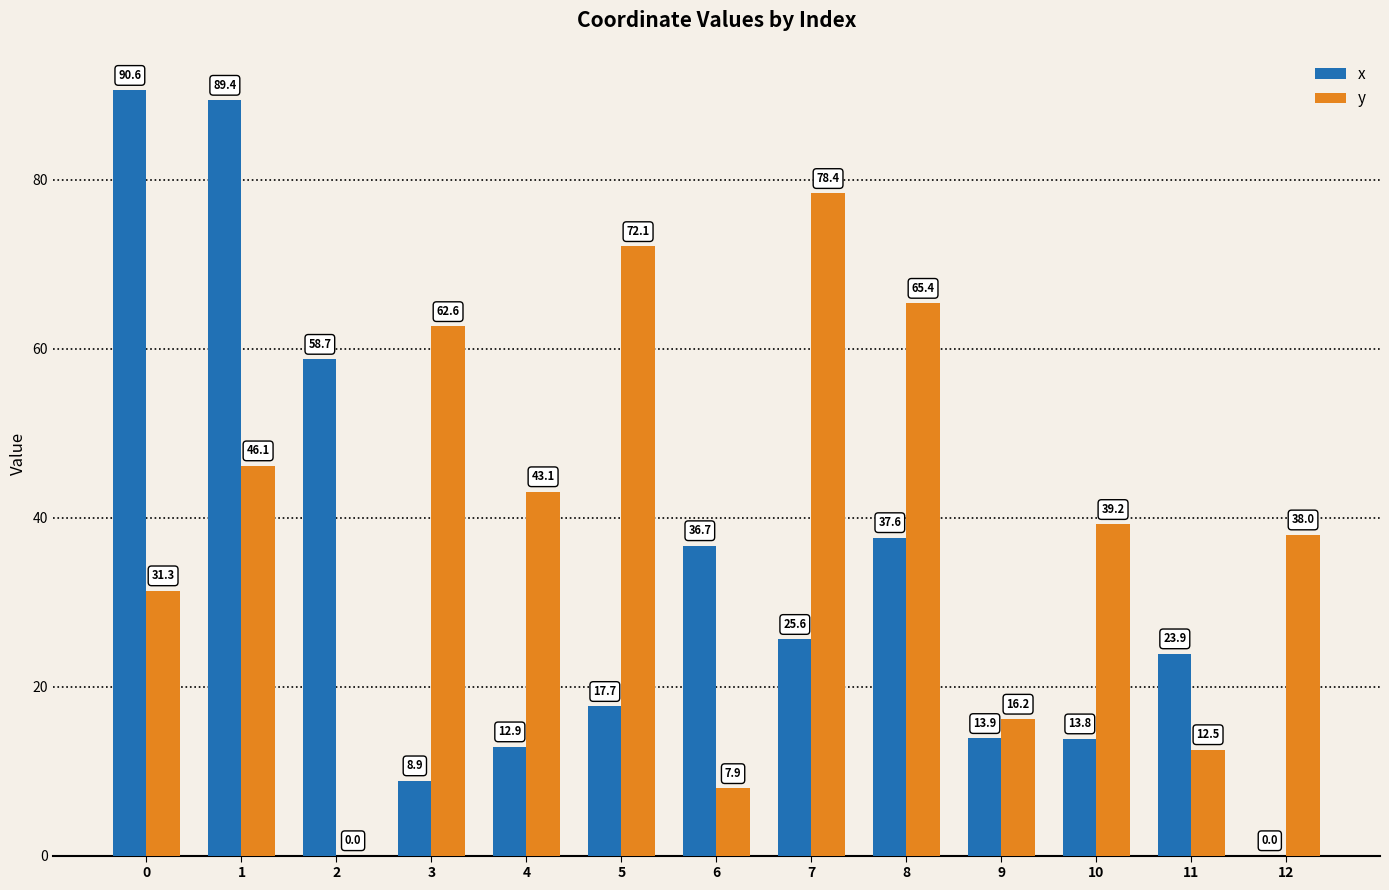

Is it true that x equals 12.9 at 4?

True